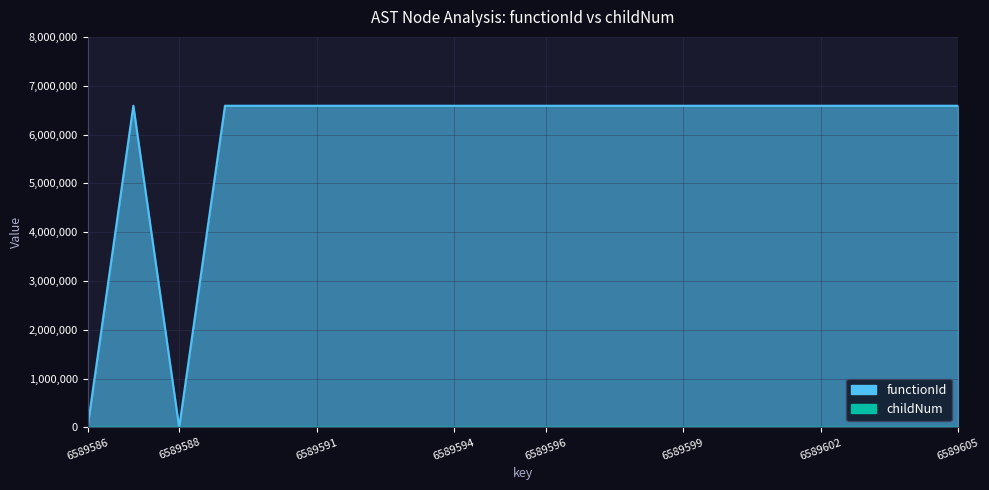

List the labels in order of childNum value, smallest first.

6589586, 6589587, 6589588, 6589589, 6589590, 6589591, 6589594, 6589595, 6589598, 6589599, 6589600, 6589604, 6589605, 6589592, 6589593, 6589596, 6589601, 6589602, 6589597, 6589603